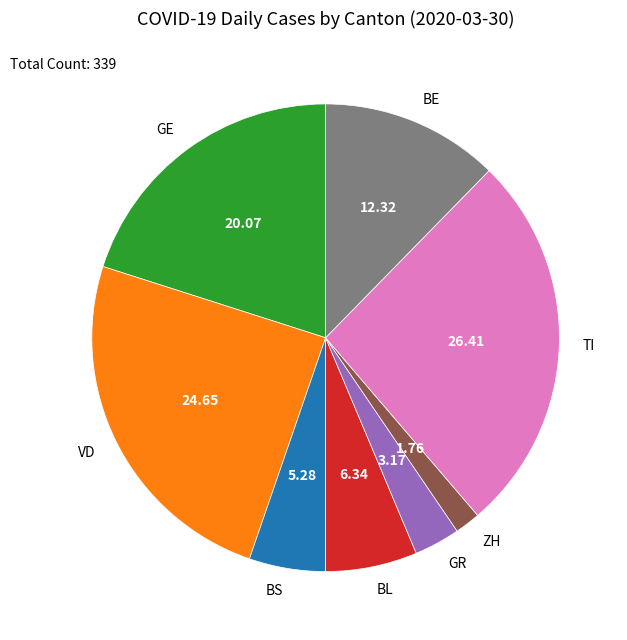

What is the smallest slice in the pie chart?

ZH